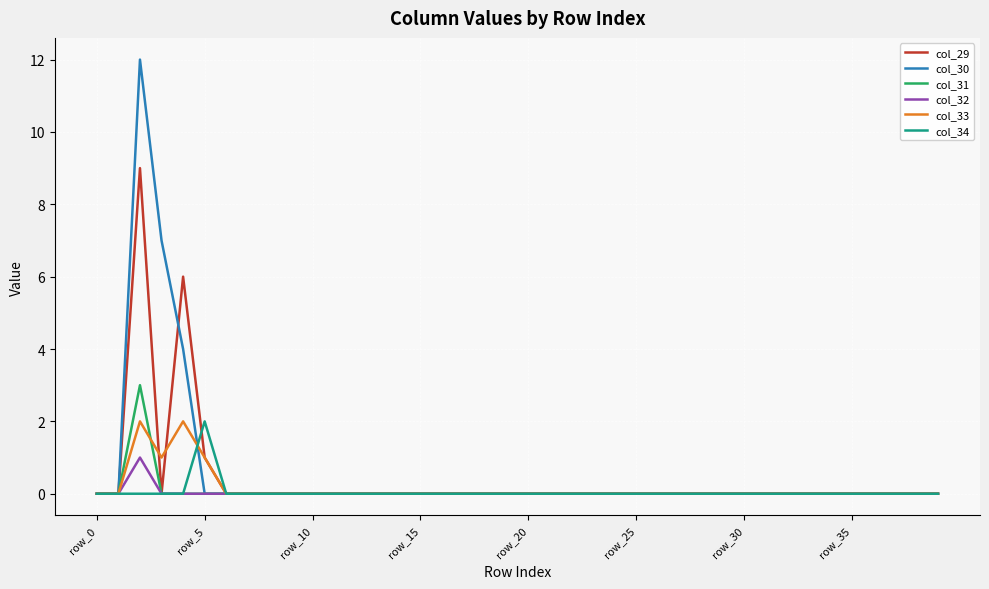

What is the greatest value displayed?

12